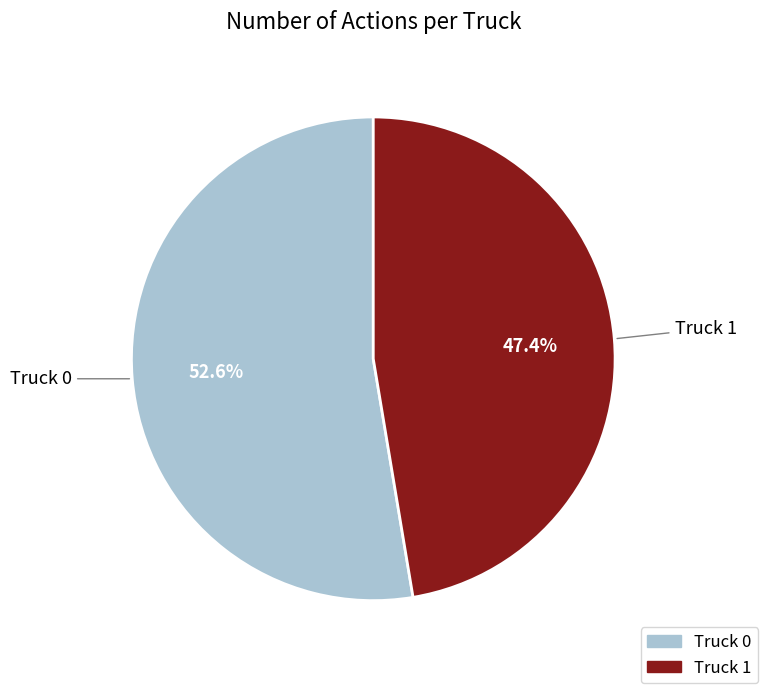

How many segments does this pie chart have?

2